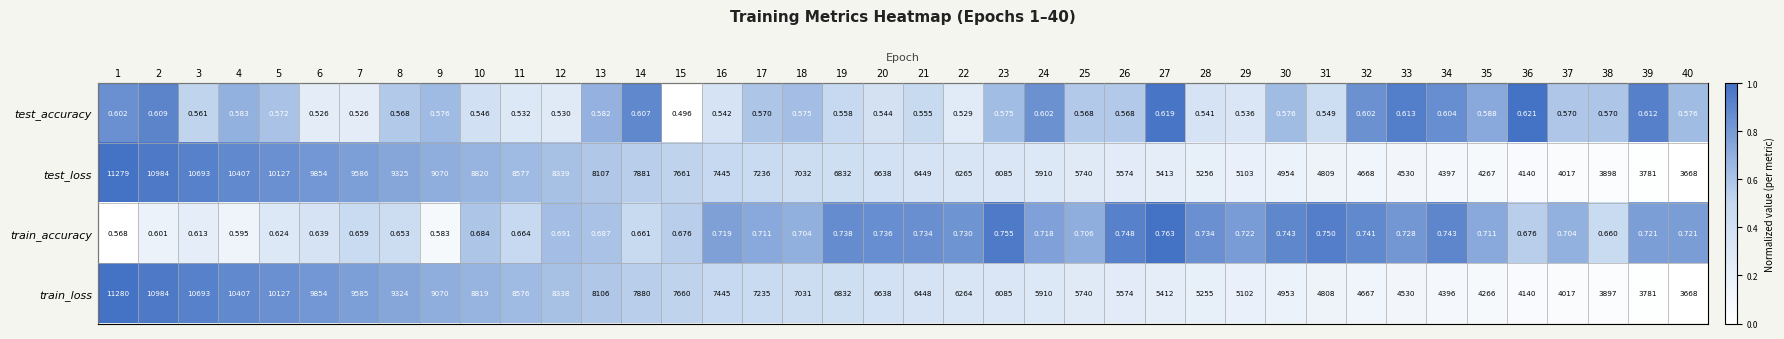

Is the value of train_loss at 3 greater than the value of train_accuracy at 32?

Yes